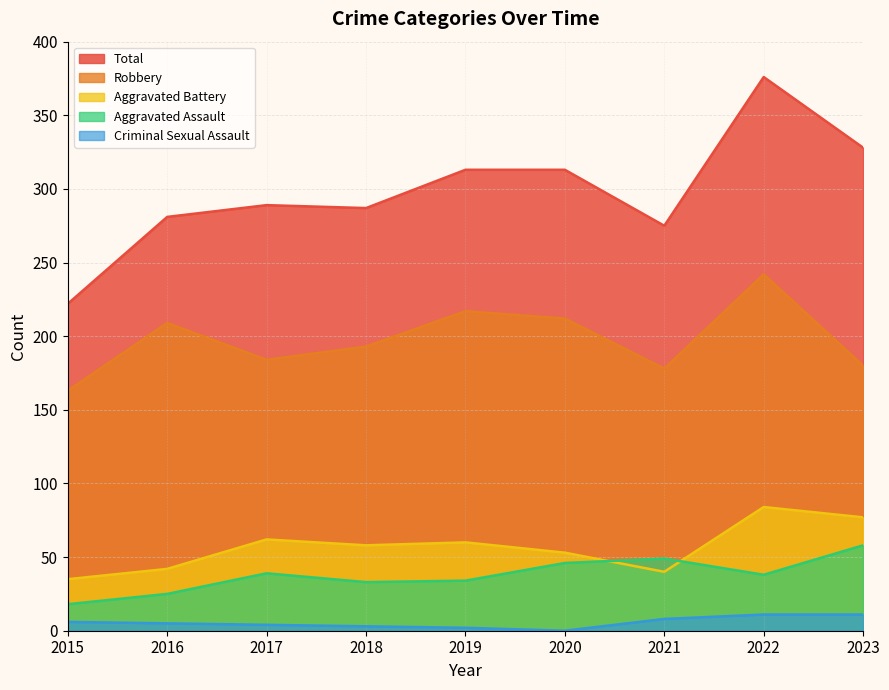

At 2018, list the series in order from largest to smallest.

Total, Robbery, Aggravated Battery, Aggravated Assault, Criminal Sexual Assault